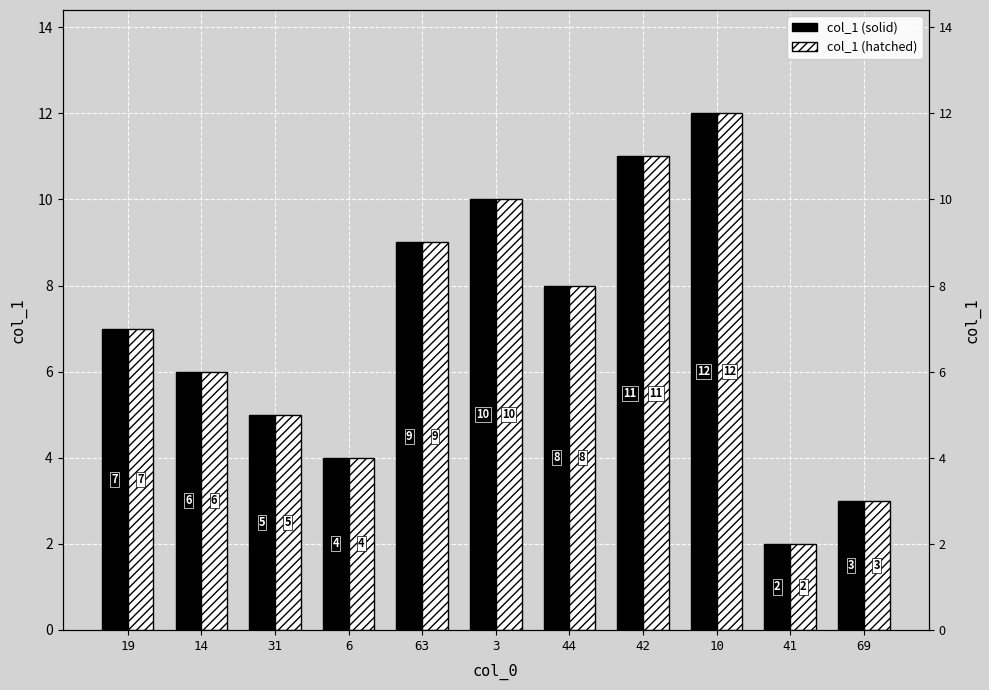

The col_1 (hatched) series shows 2.0 at 41. True or false?

True